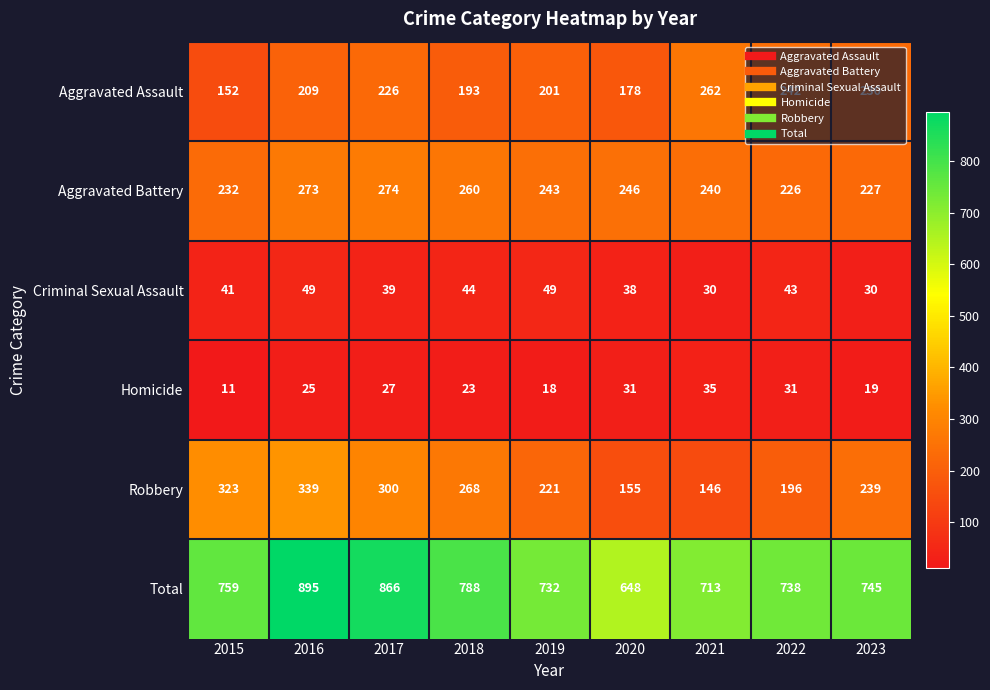

How many categories are shown in the chart?

9